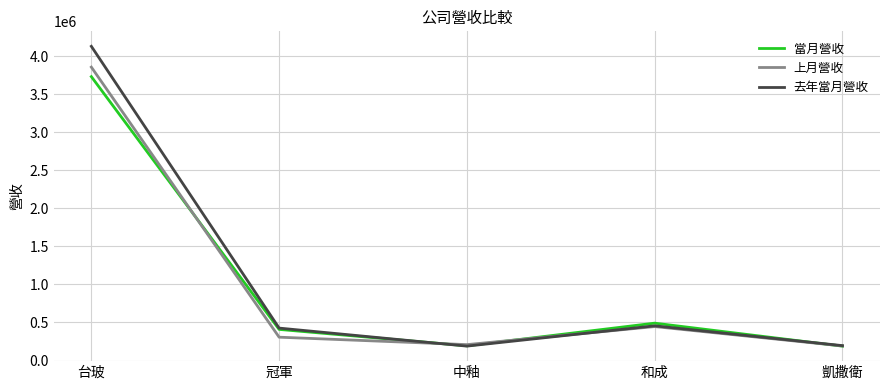

What is the maximum value for 當月營收?

3730564